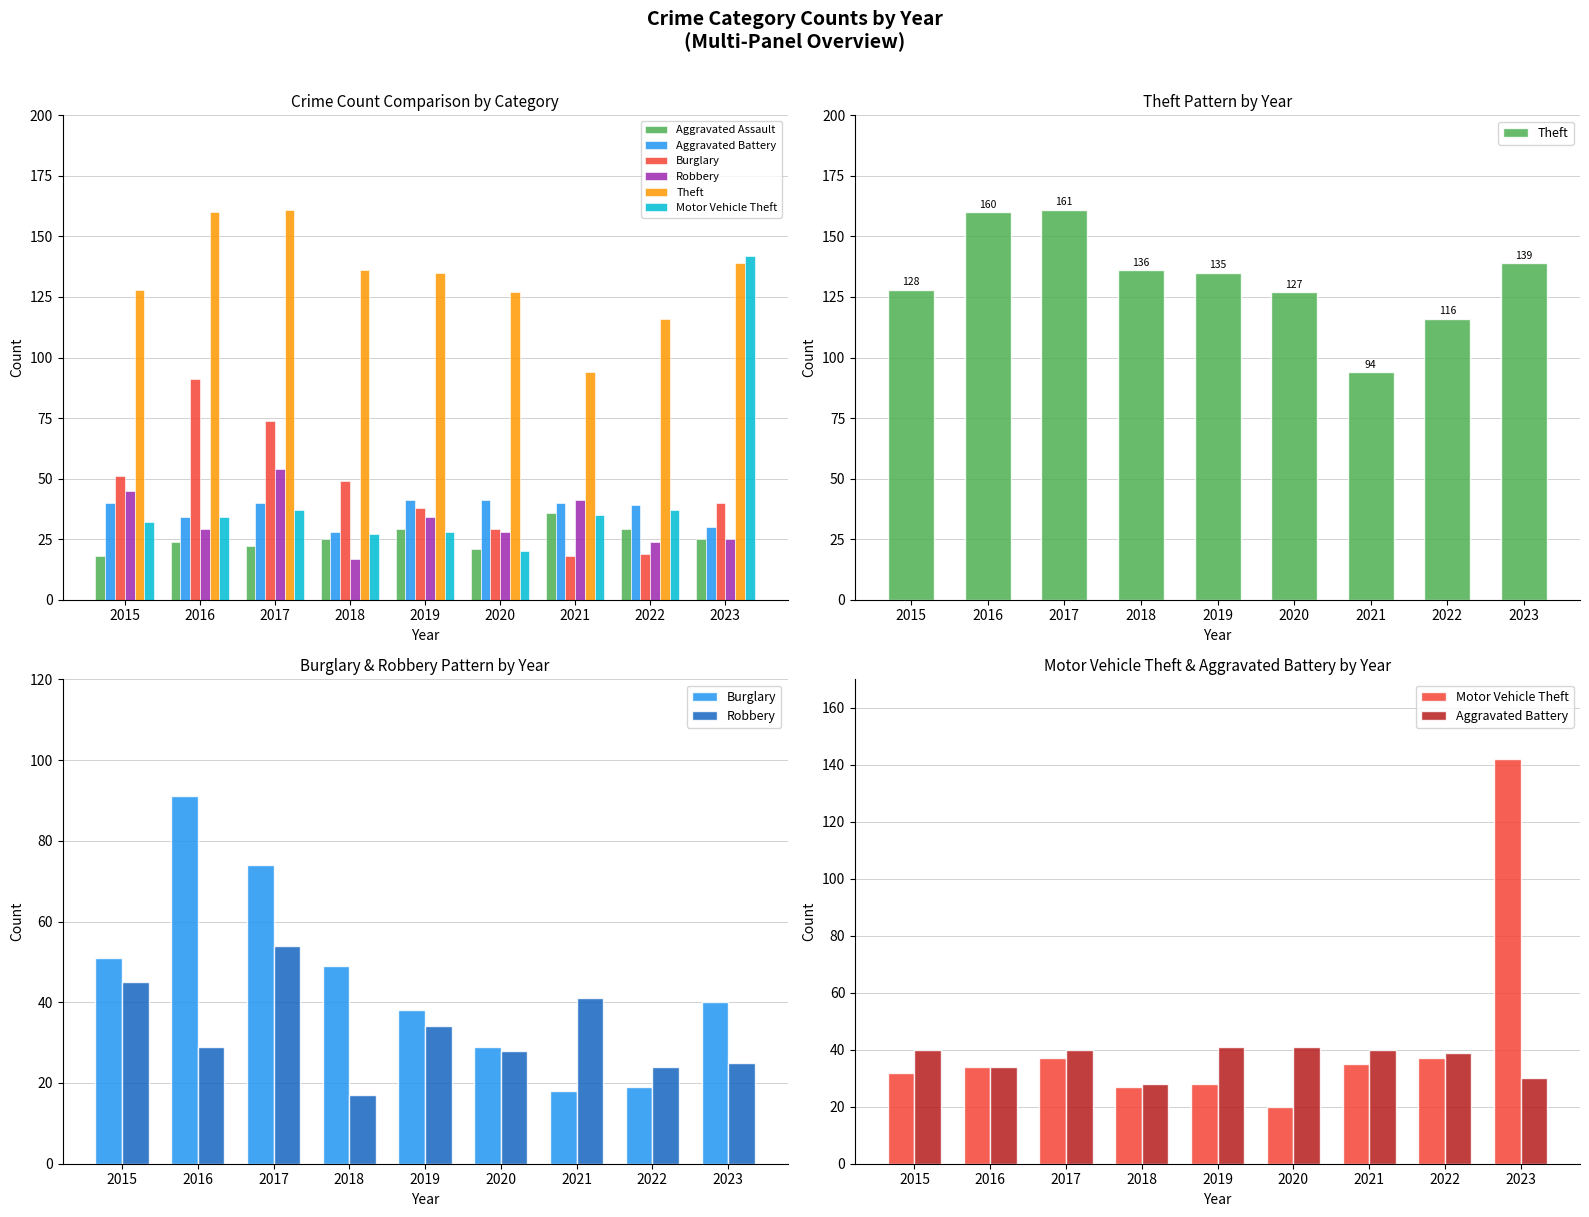

Which category has the highest value in the Aggravated Battery series?

2019